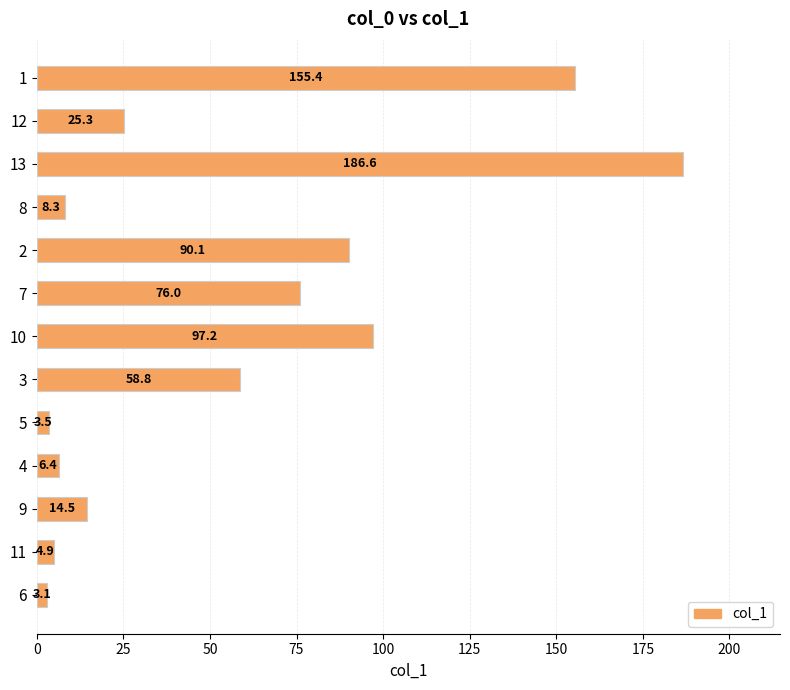

What is the change in value from 5 to 12?

+21.8